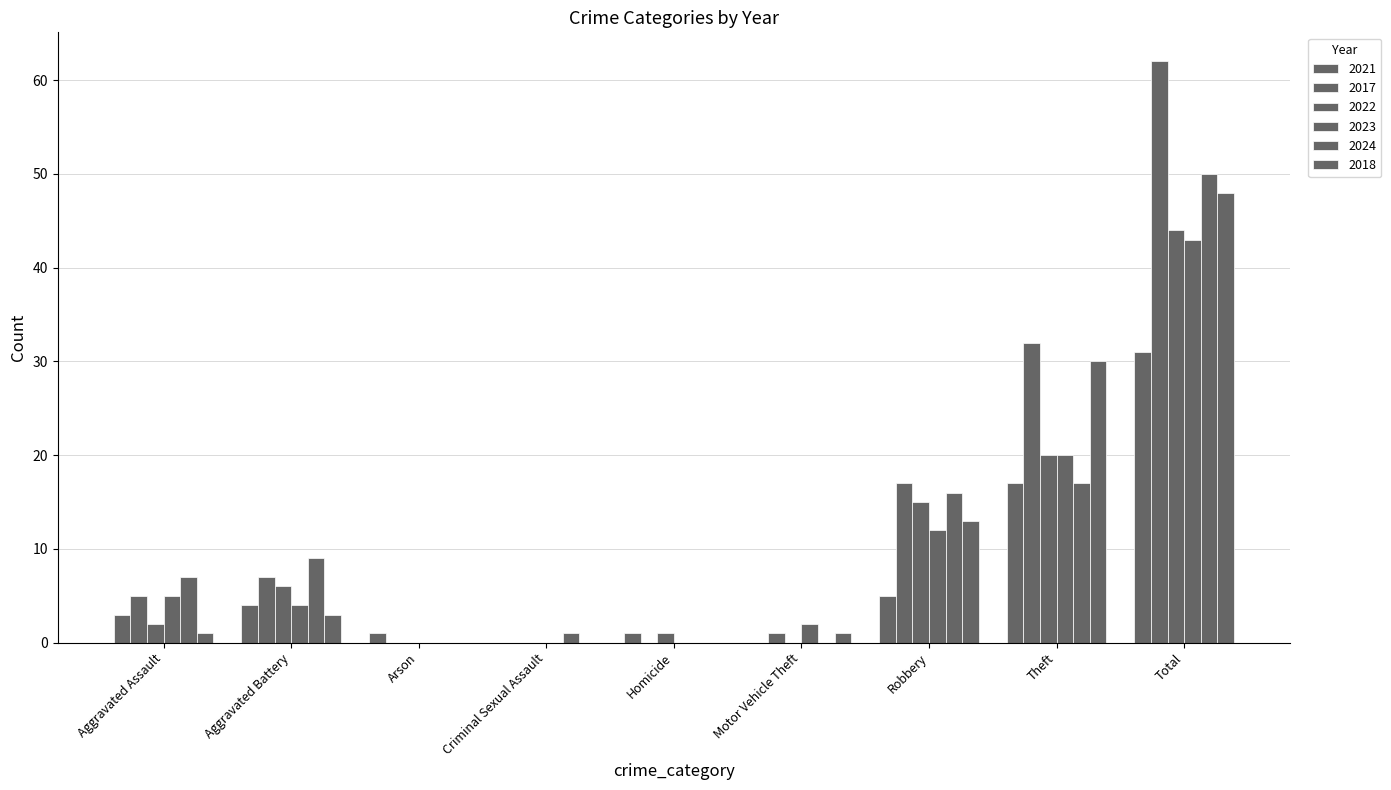

Are the bars horizontal?

No